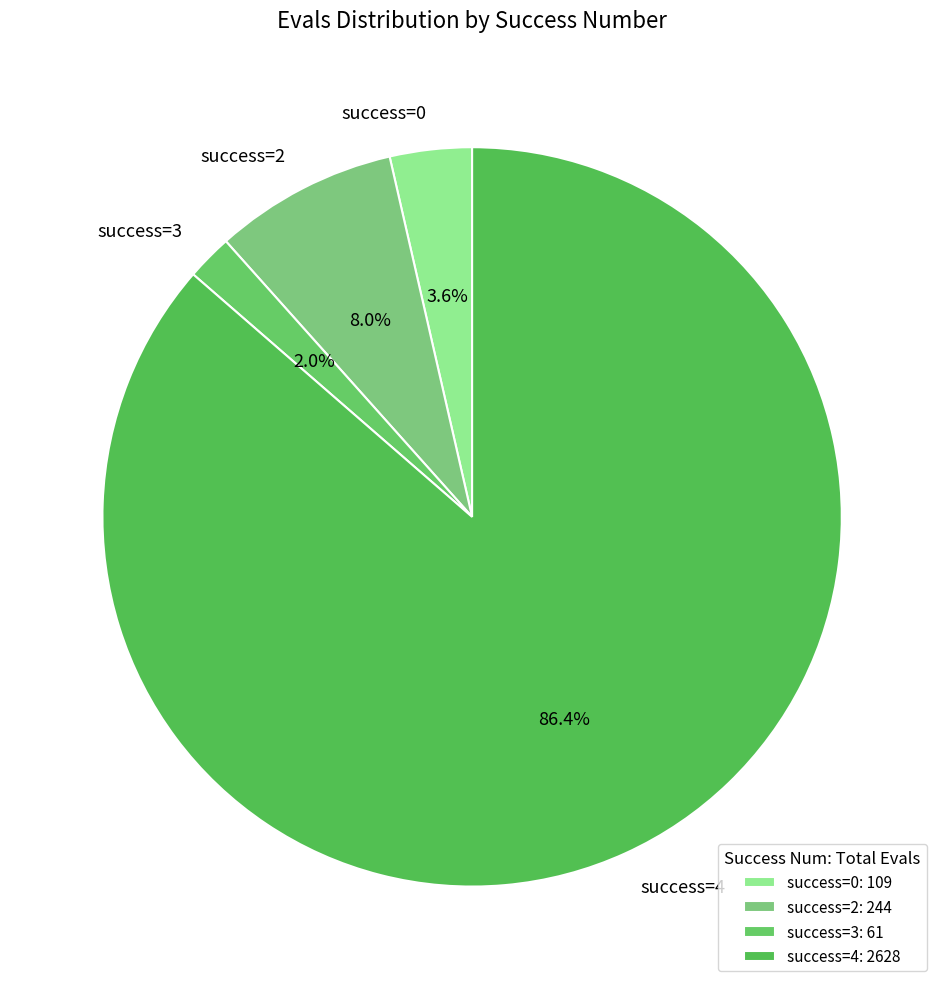

What is the total percentage of success=0 and success=4?

90.0%